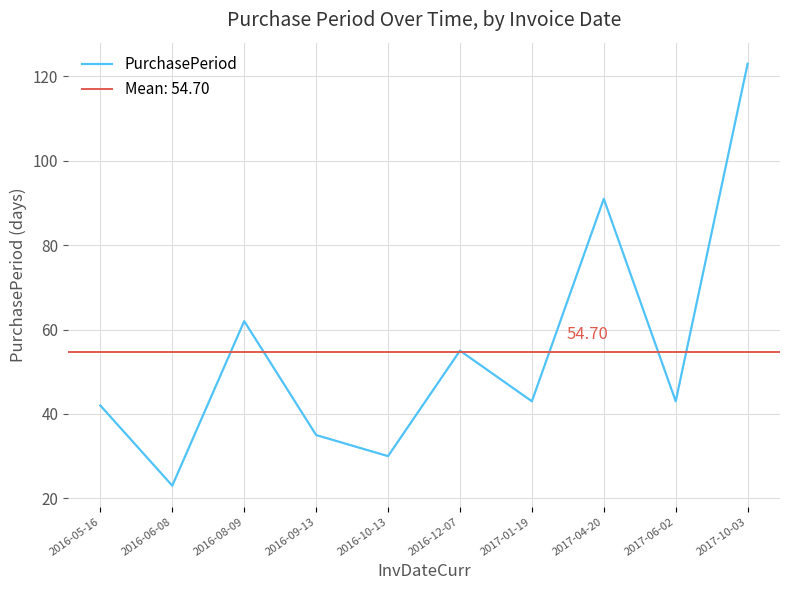

Reading right to left, transcribe all the data shown in this chart.

2017-10-03=123	2017-06-02=43	2017-04-20=91	2017-01-19=43	2016-12-07=55	2016-10-13=30	2016-09-13=35	2016-08-09=62	2016-06-08=23	2016-05-16=42